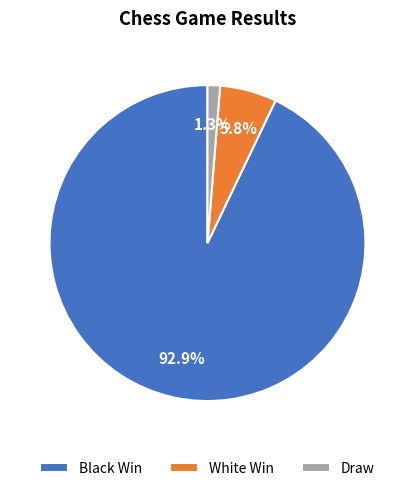

What is the smallest slice in the pie chart?

Draw